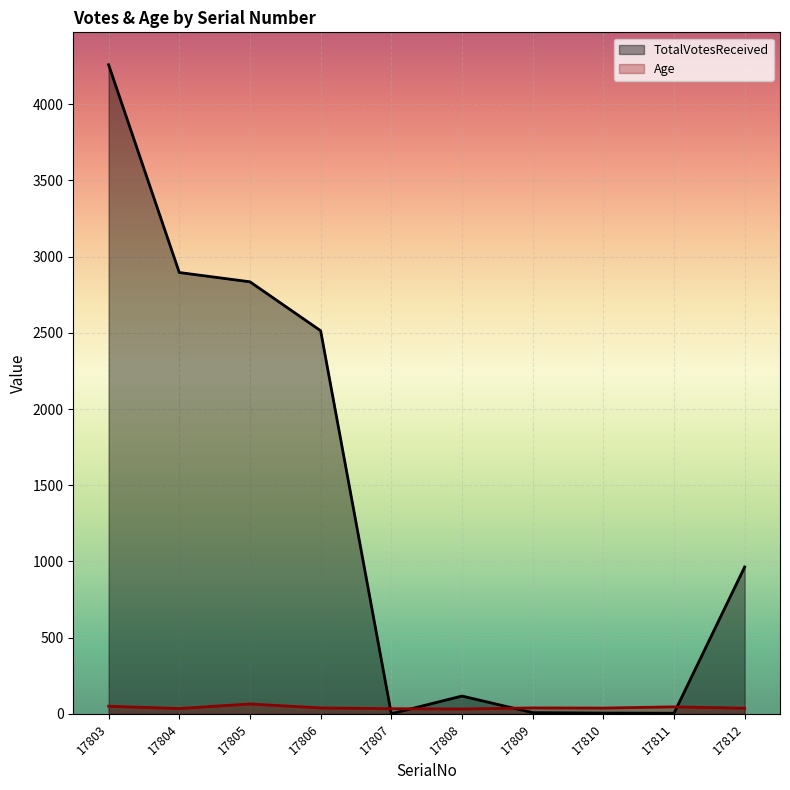

What is the lowest value of the TotalVotesReceived series?

1